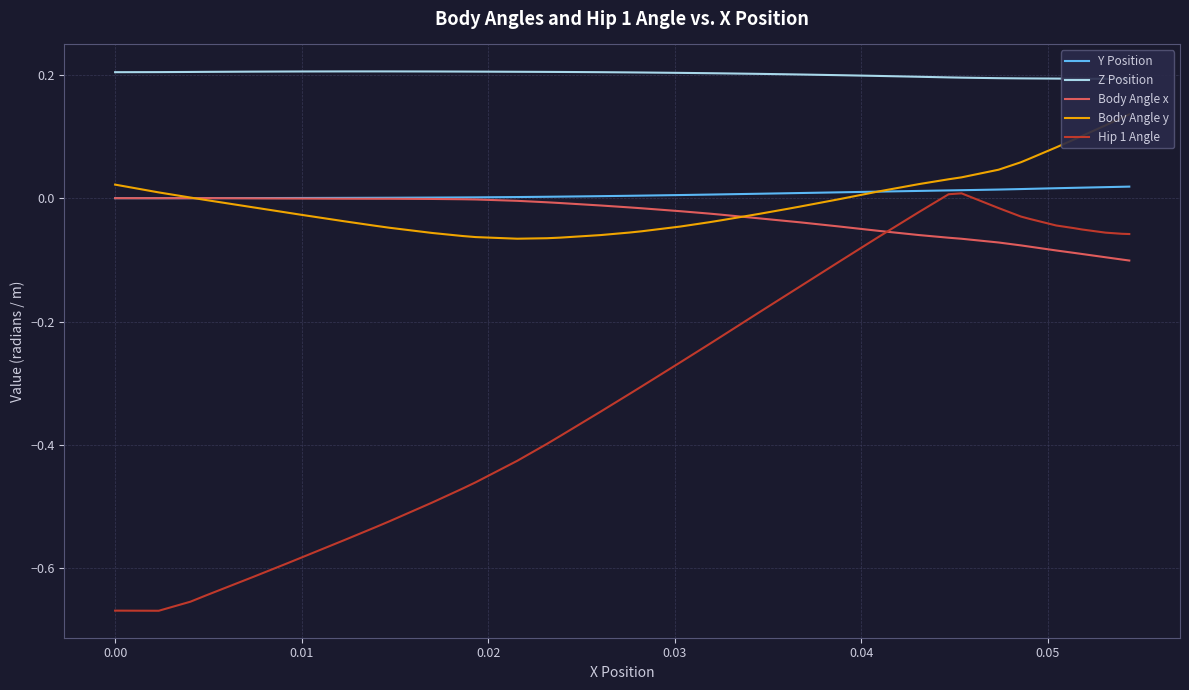

Is this an area chart (filled region under the line)?

No